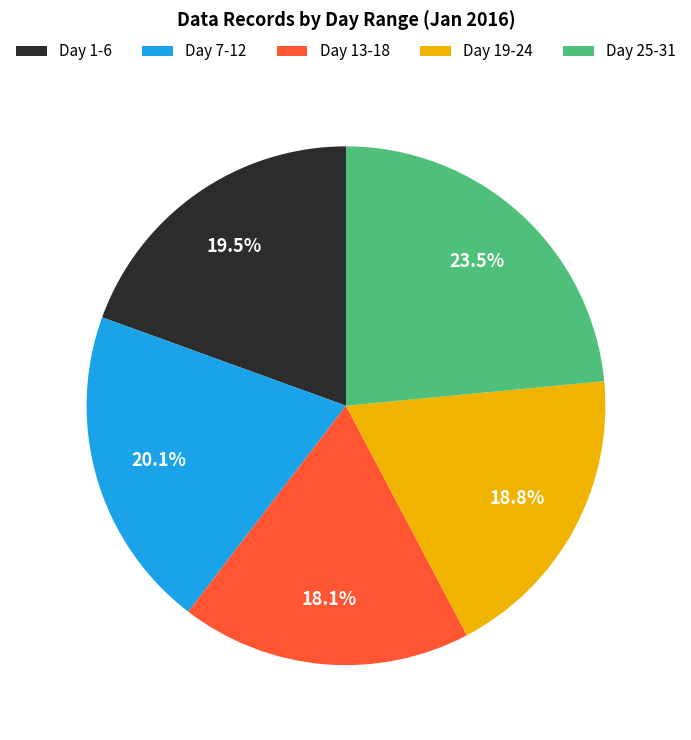

To the nearest percent, what is the average slice percentage?

20%